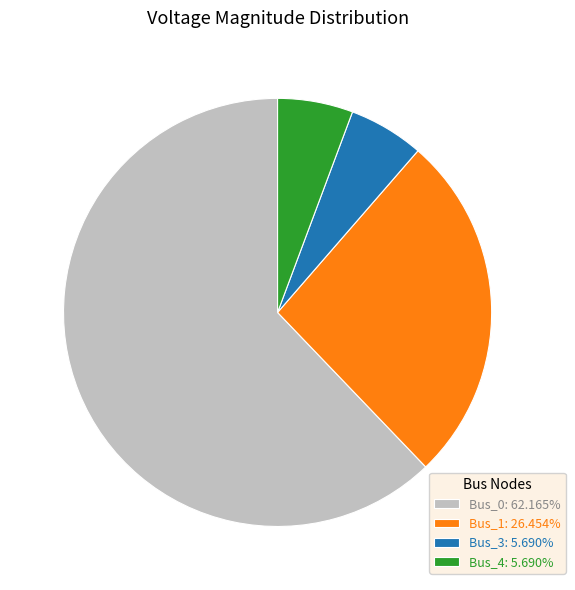

Count the number of slices in the pie.

4